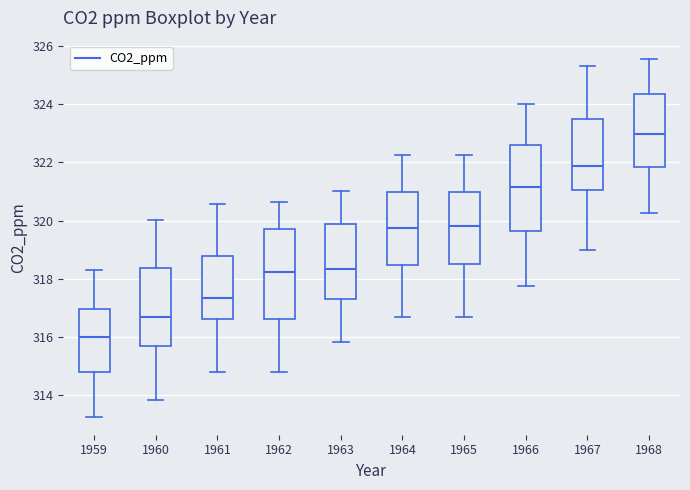

Reading left to right, read every box against the y-axis: the position of its median line, the range the box covers, and the ends of its whiskers. The values are not printed on the chart, so give them approximately, as read against the axis.

1959: median 316.0, box 314.8 to 317.0, whiskers 313.2 to 318.2
1960: median 316.8, box 315.6 to 318.4, whiskers 313.8 to 320.0
1961: median 317.4, box 316.6 to 318.8, whiskers 314.8 to 320.6
1962: median 318.2, box 316.6 to 319.8, whiskers 314.8 to 320.6
1963: median 318.4, box 317.4 to 319.8, whiskers 315.8 to 321.0
1964: median 319.8, box 318.4 to 321.0, whiskers 316.8 to 322.2
1965: median 319.8, box 318.6 to 321.0, whiskers 316.8 to 322.2
1966: median 321.2, box 319.6 to 322.6, whiskers 317.8 to 324.0
1967: median 321.8, box 321.0 to 323.4, whiskers 319.0 to 325.4
1968: median 323.0, box 321.8 to 324.4, whiskers 320.2 to 325.6